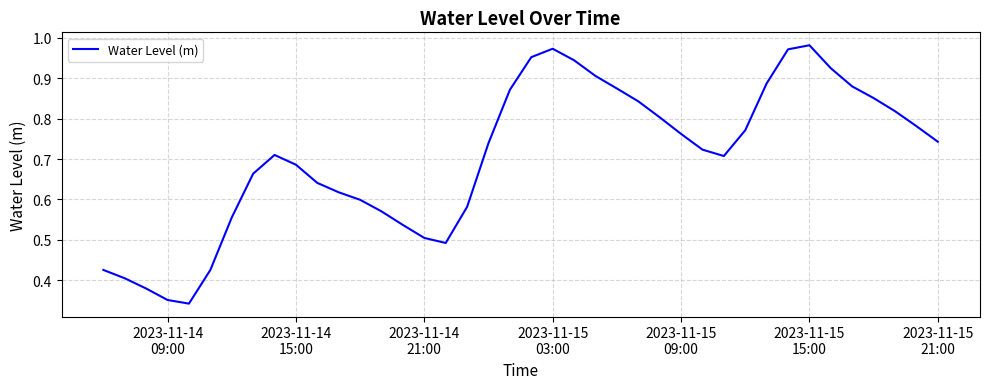

Reading left to right, what are all the values shown in this chart?

0.4	0.4	0.4	0.4	0.3	0.4	0.6	0.7	0.7	0.7	0.6	0.6	0.6	0.6	0.5	0.5	0.5	0.6	0.7	0.9	1.0	1.0	0.9	0.9	0.9	0.8	0.8	0.8	0.7	0.7	0.8	0.9	1.0	1.0	0.9	0.9	0.9	0.8	0.8	0.7